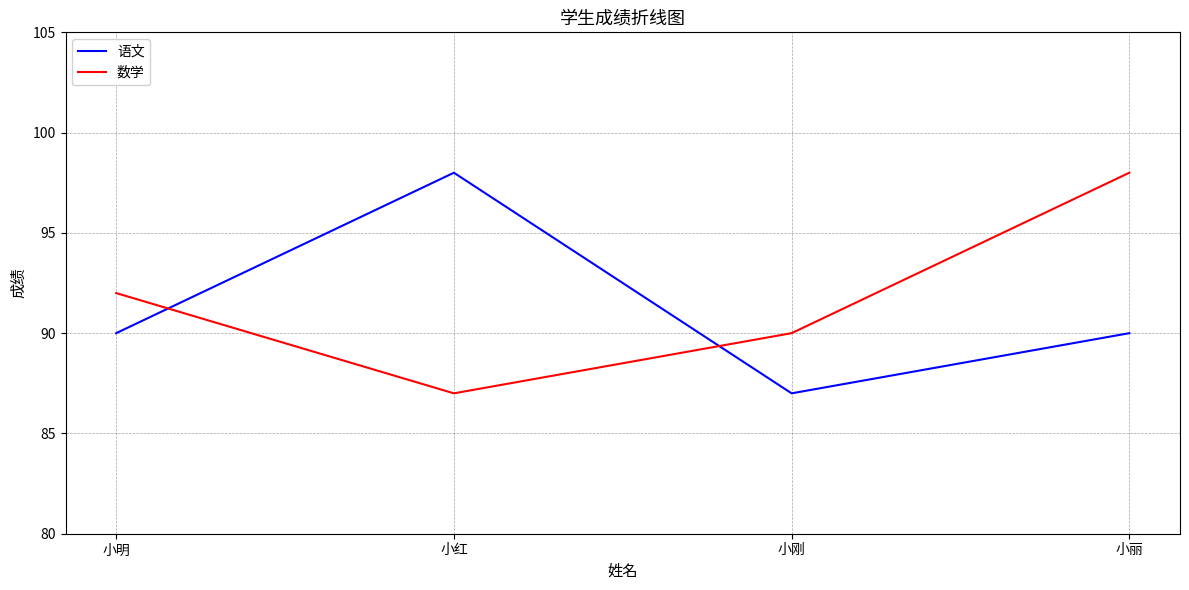

Reading right to left, what are all the values shown in this chart?

语文: 90	87	98	90
数学: 98	90	87	92